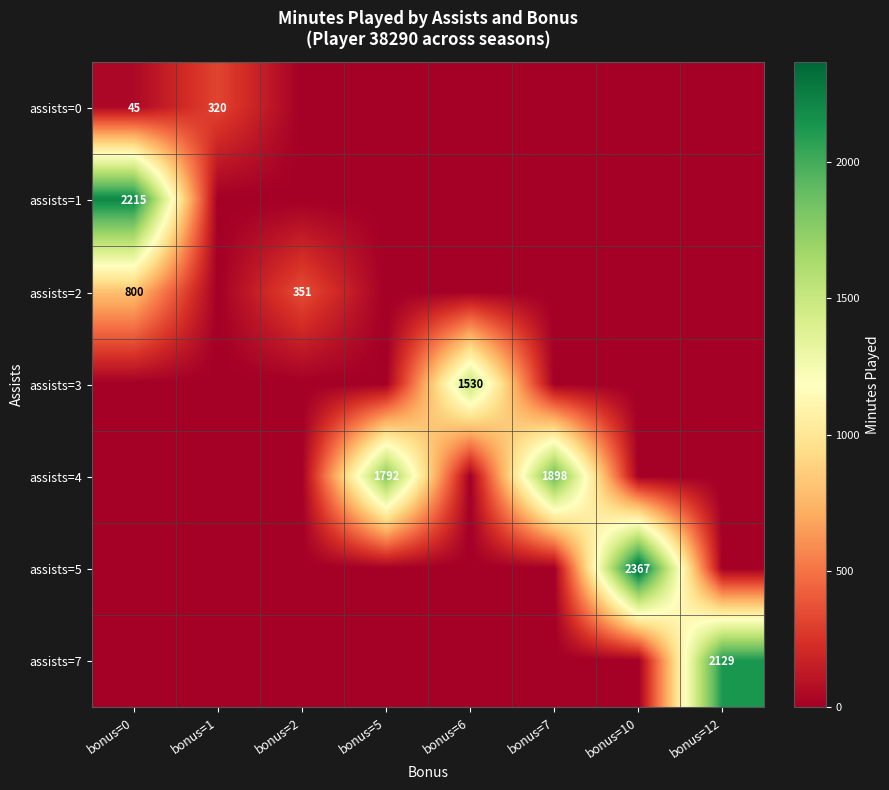

The assists=3 series shows 2469 at bonus=6. True or false?

False